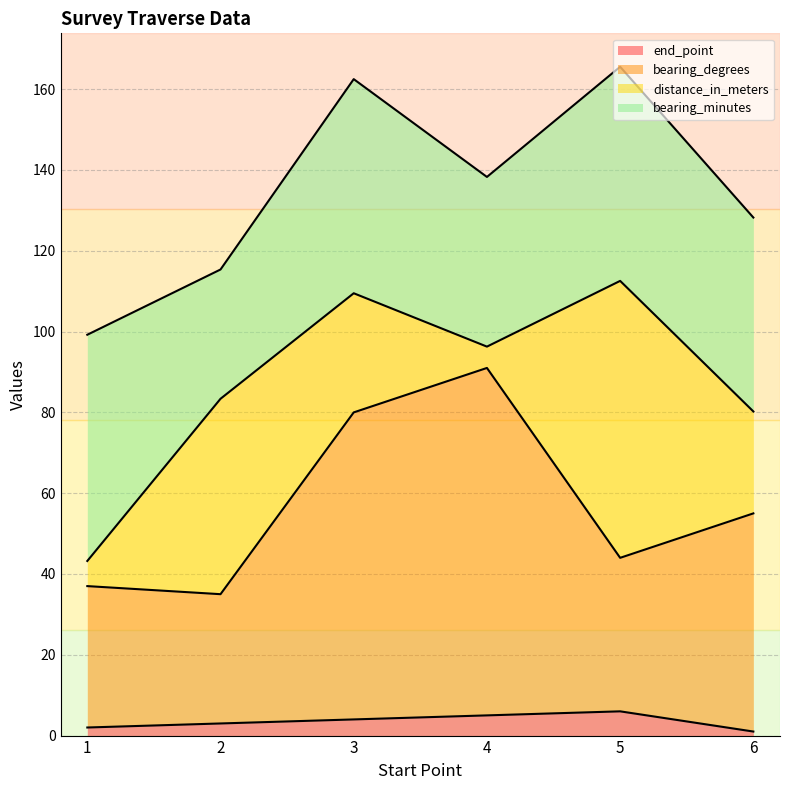

How many interior local peaks does the end_point series have?

1